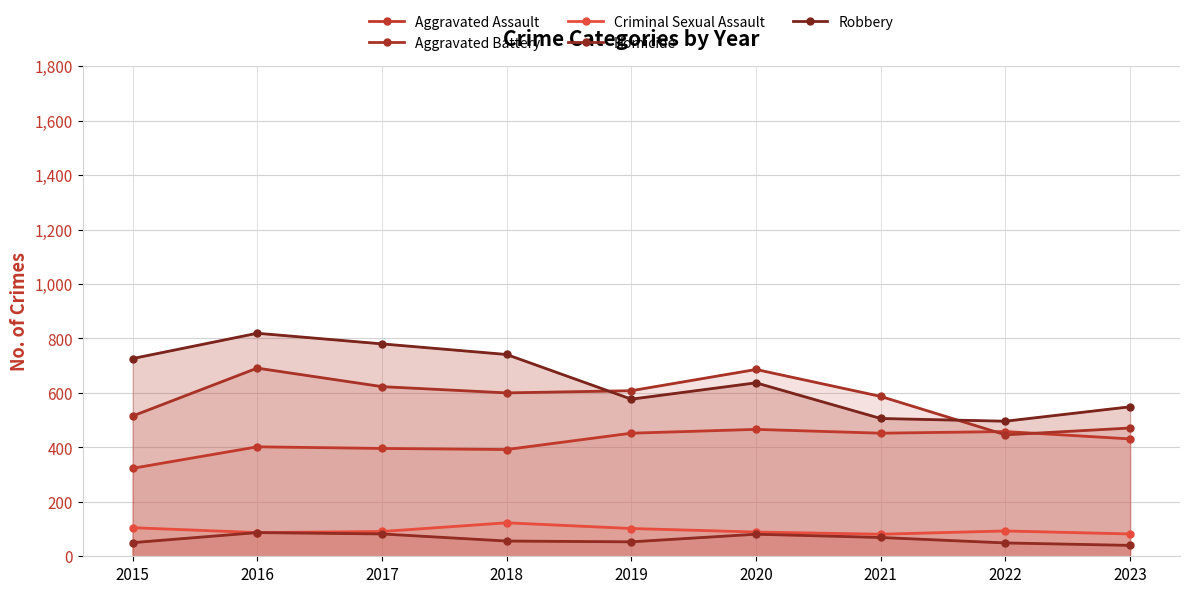

What is the sum of the Aggravated Assault values at 2022 and 2015?

781